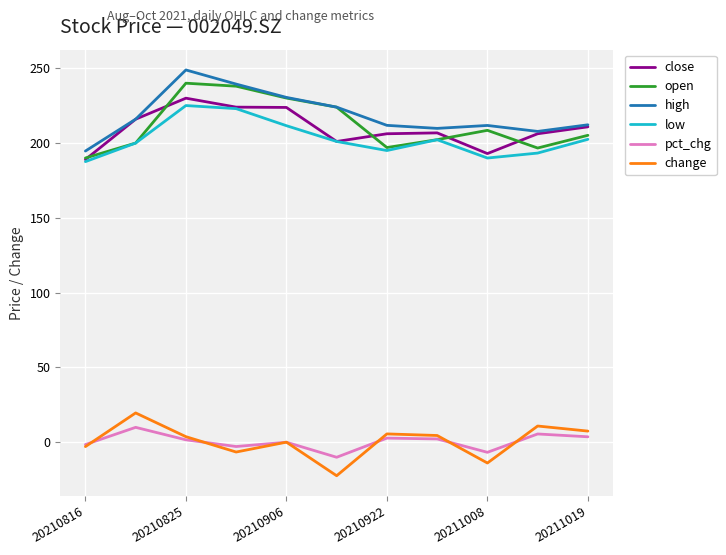

What is the smallest value displayed?

-22.3